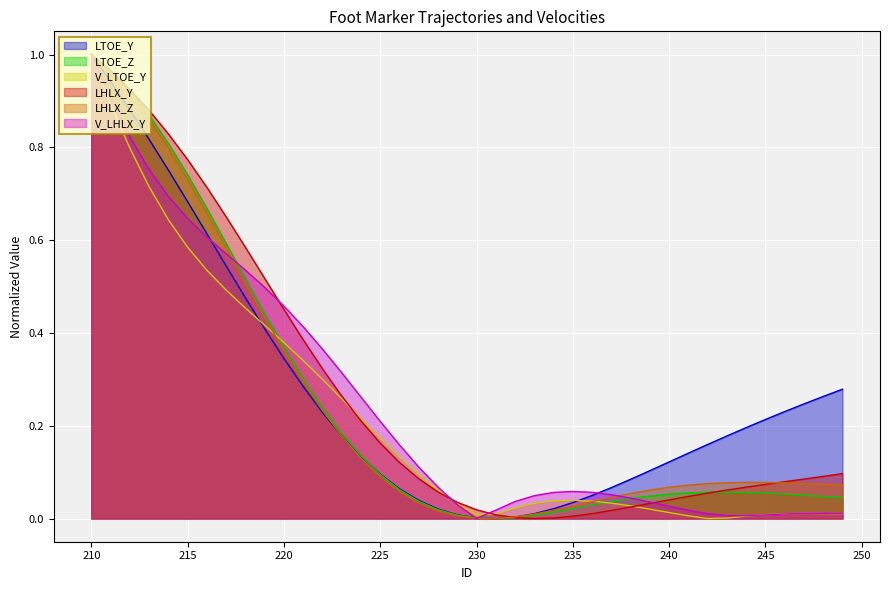

Read the LTOE_Z value at 213.

0.9